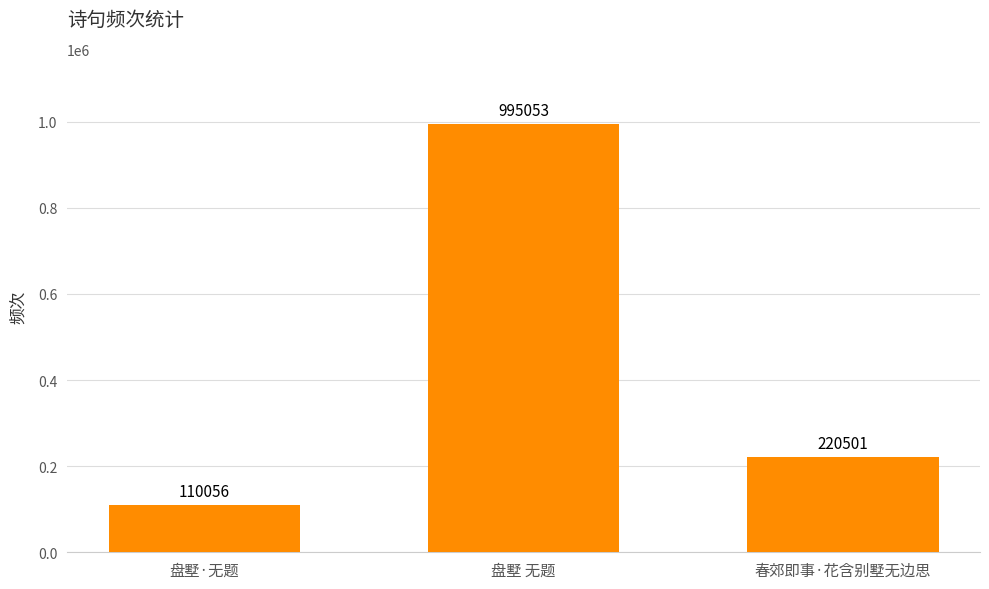

What is the label of the 1st bar from the right?

春郊即事·花含别墅无边思